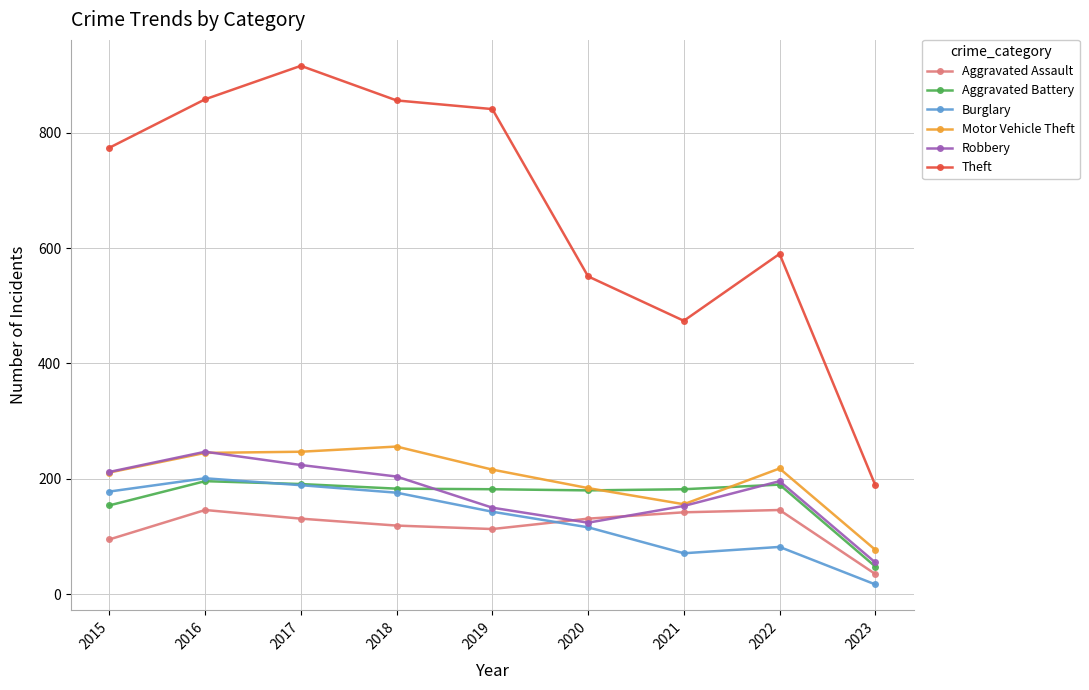

What is the value of the Robbery point at the 2nd from the left?

247